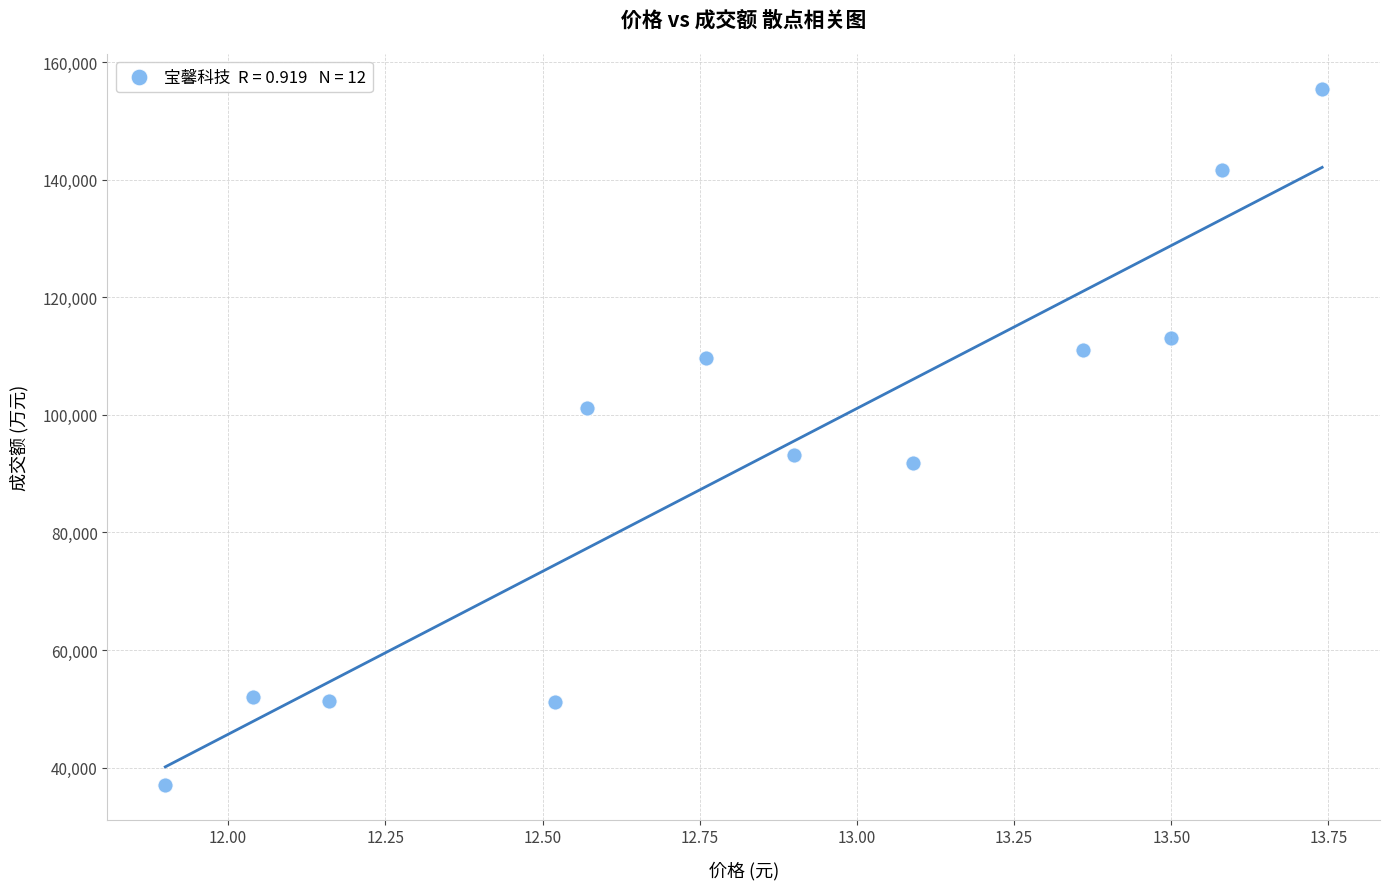

What is the average Y value?

92401